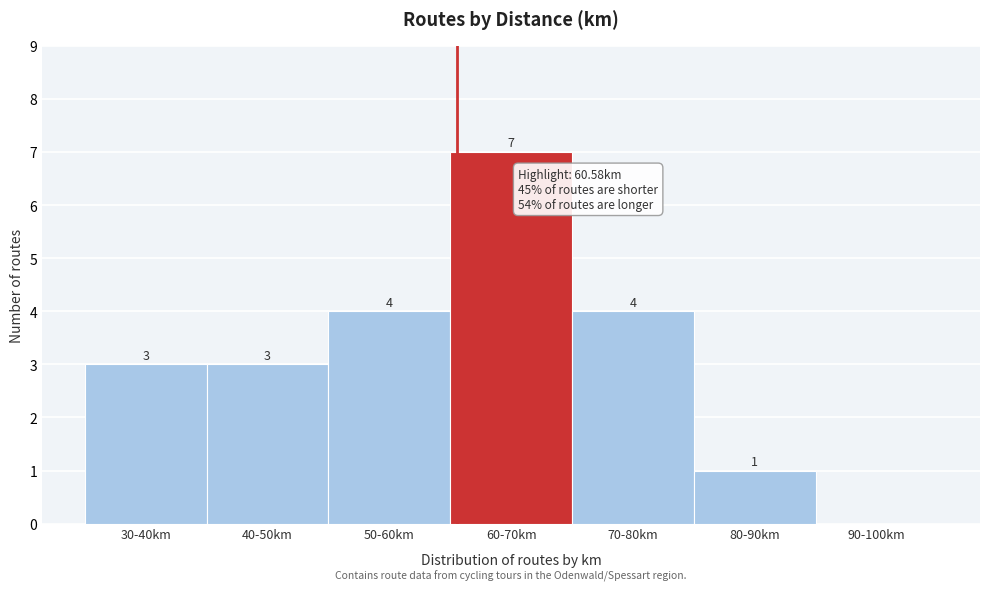

Reading left to right, transcribe all the data shown in this chart.

30-40km=3	40-50km=3	50-60km=4	60-70km=7	70-80km=4	80-90km=1	90-100km=0